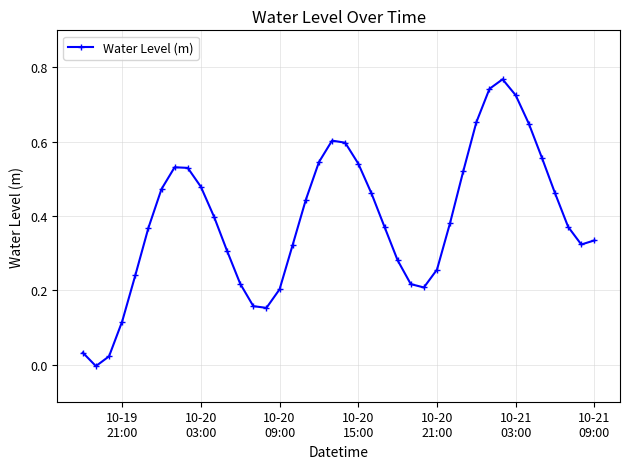

True or false: there are more than 1 points higher than both neighbors.

True